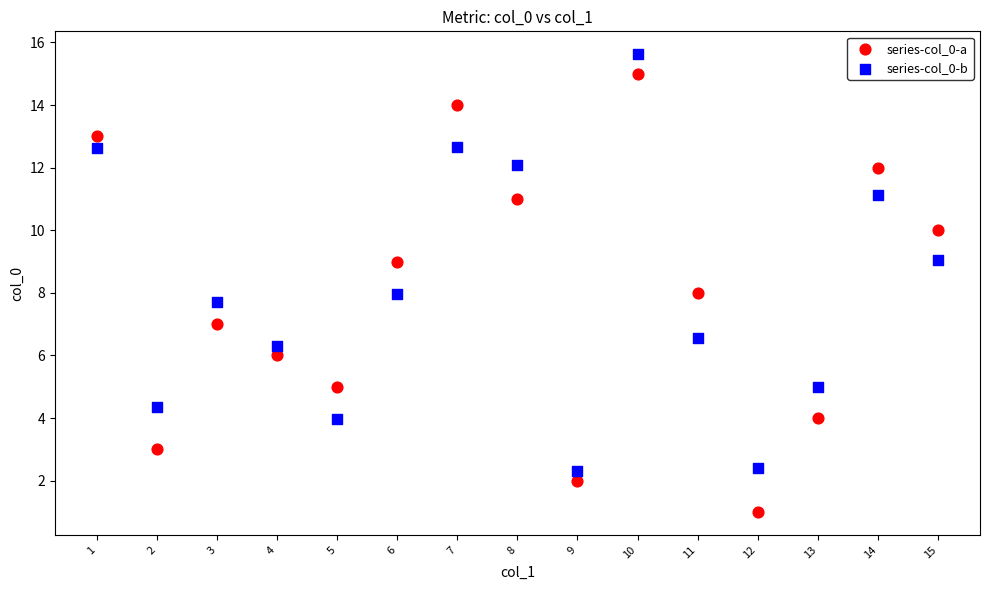

Across all data points, what is the range of X values (max minus min)?

14.0